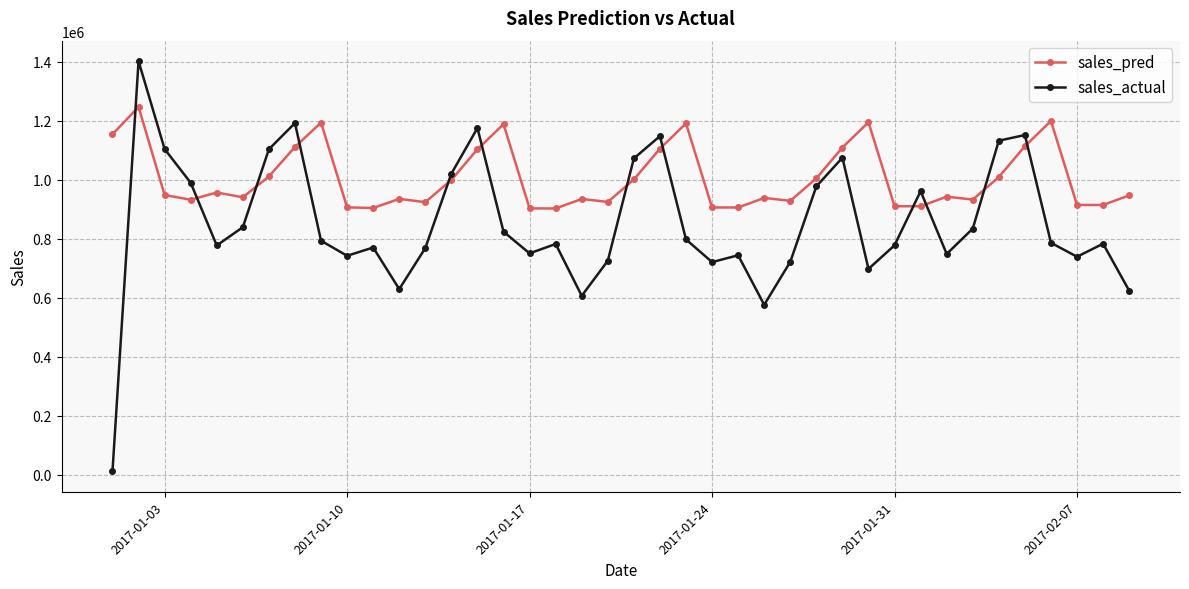

Which series has the largest range (max minus min)?

sales_actual